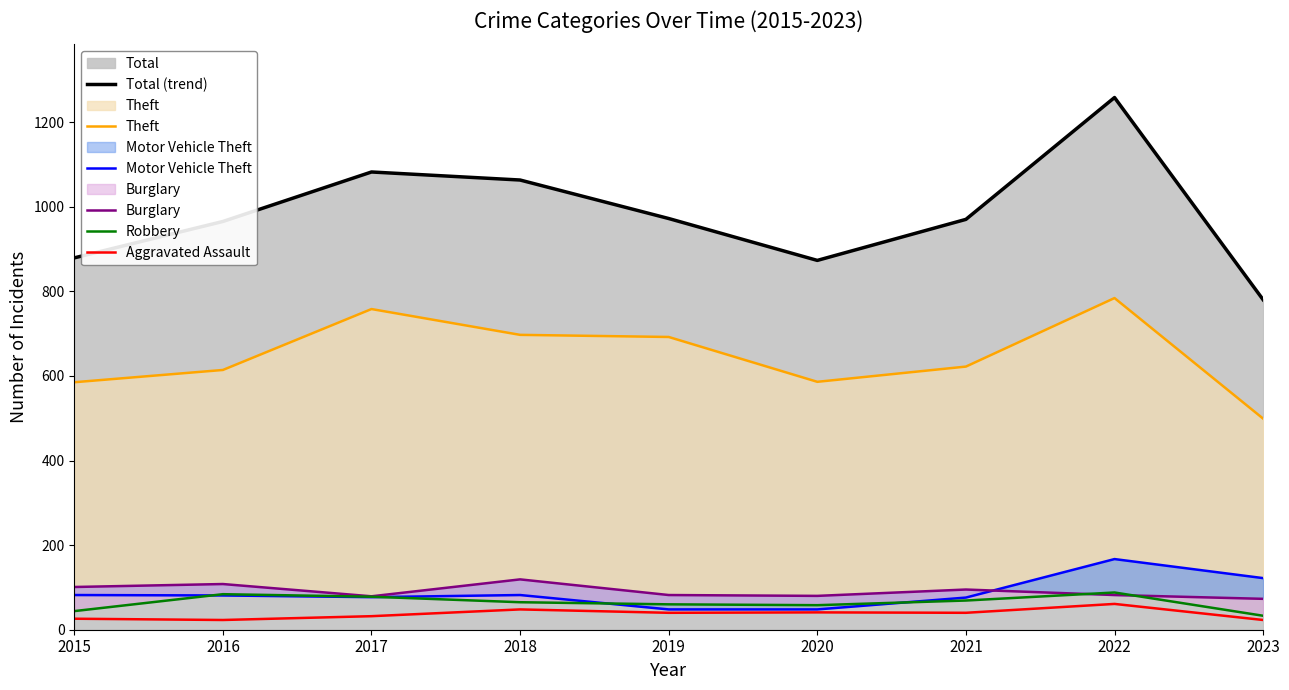

What is the value of the Robbery point at the 9th from the left?

33